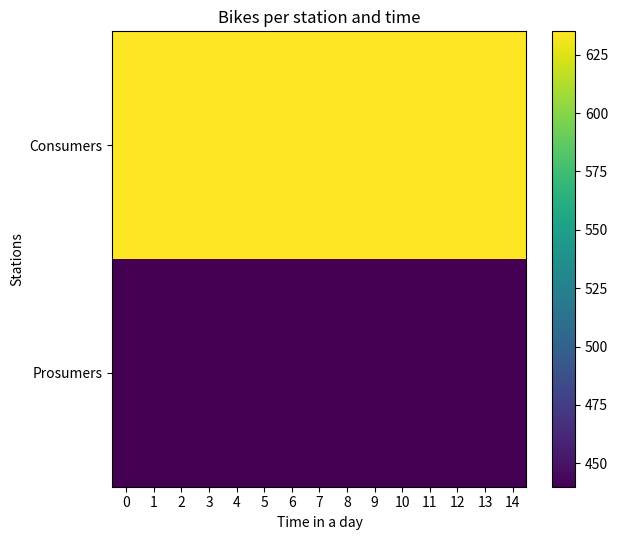

What is the total value across all series at 0?

1075